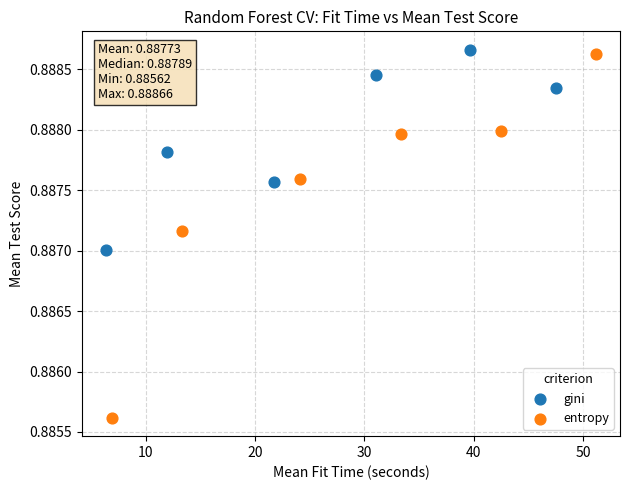

What are all the series names shown in the legend?

gini, entropy